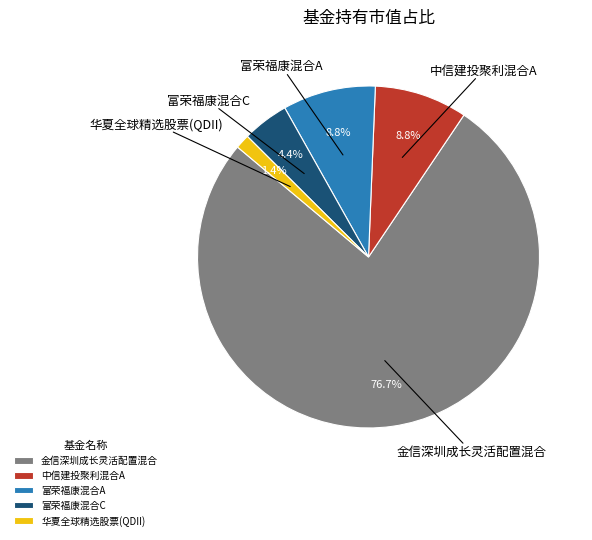

How many segments does this pie chart have?

5